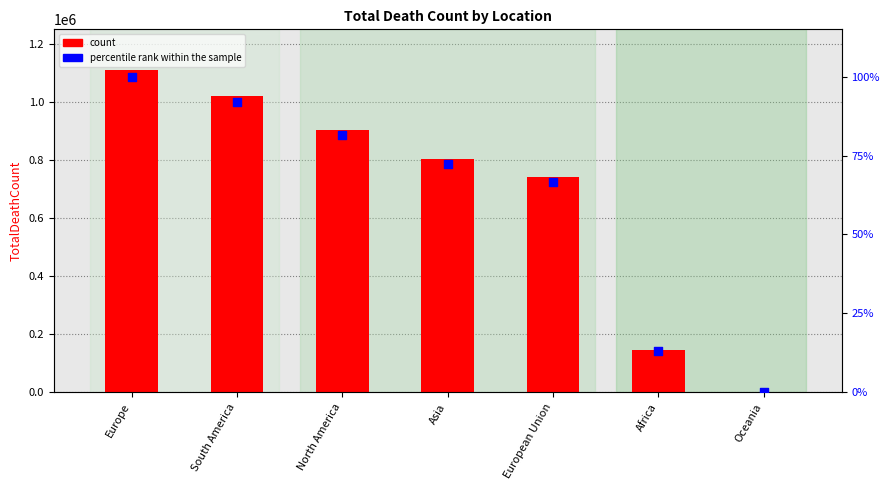

Which series contains the highest Y value?

count